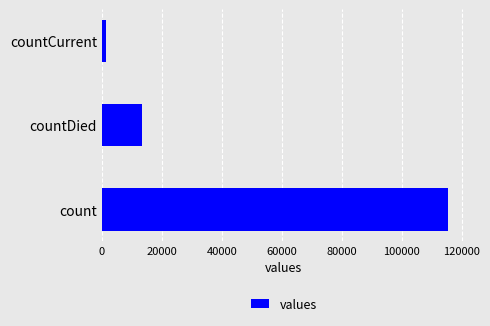

What is the difference between the maximum and minimum values?

113996